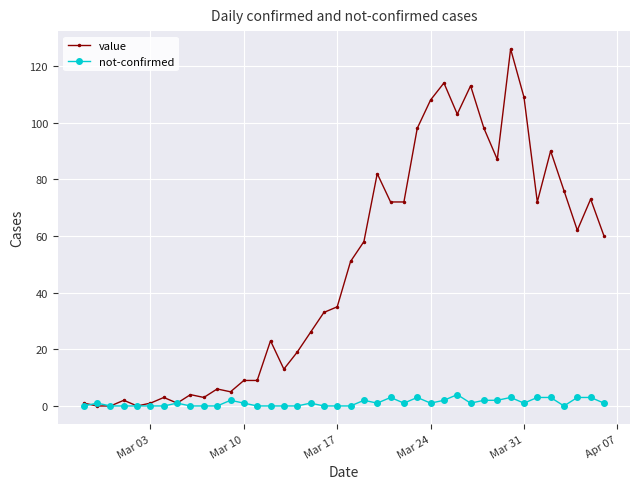

Which series has the largest total across all categories?

value